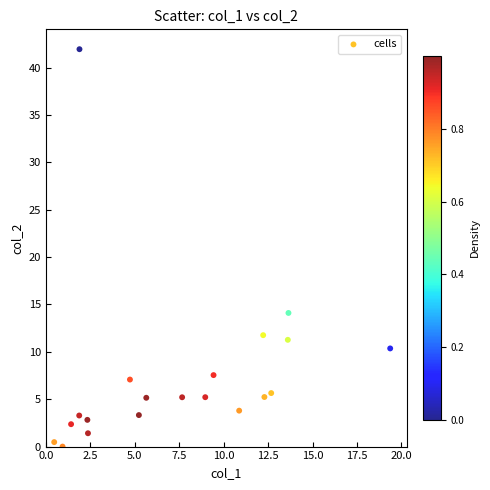

What Y value in the scatter plot is closest to 20?

14.1